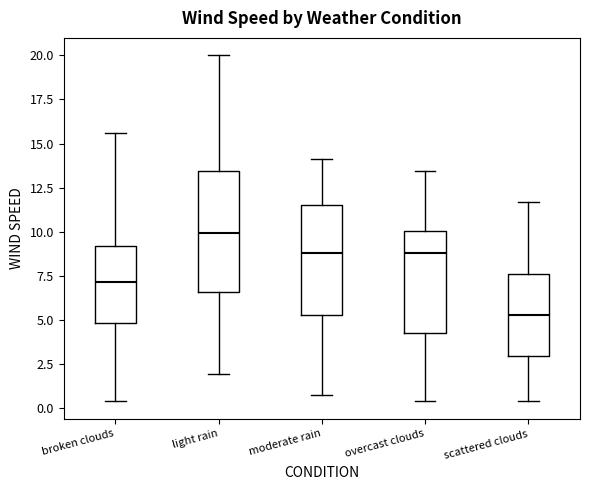

Comparing the boxes themselves (not the whiskers), which one is the tallest?

light rain